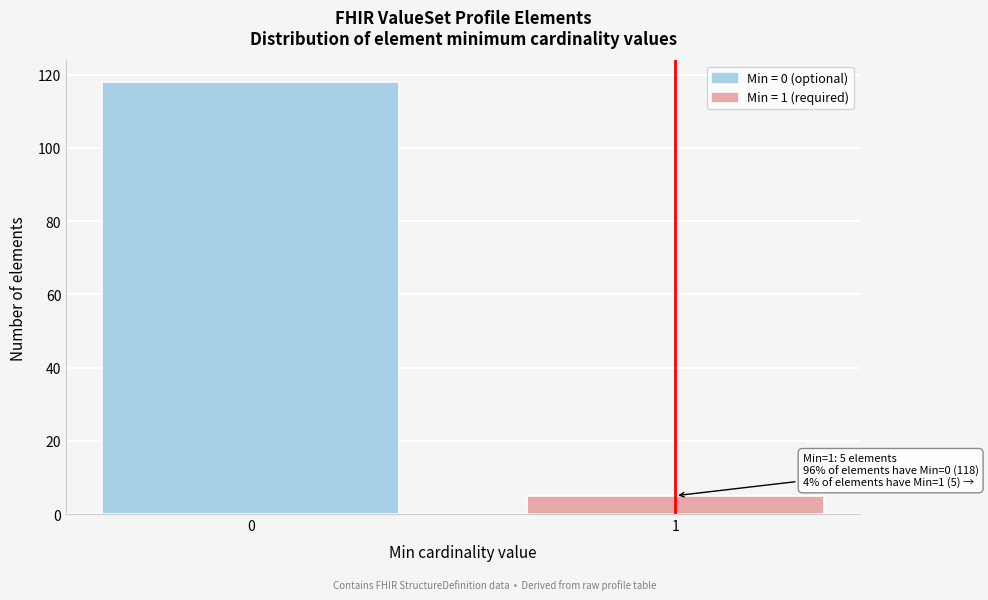

Reading left to right, transcribe all the data shown in this chart.

118	5